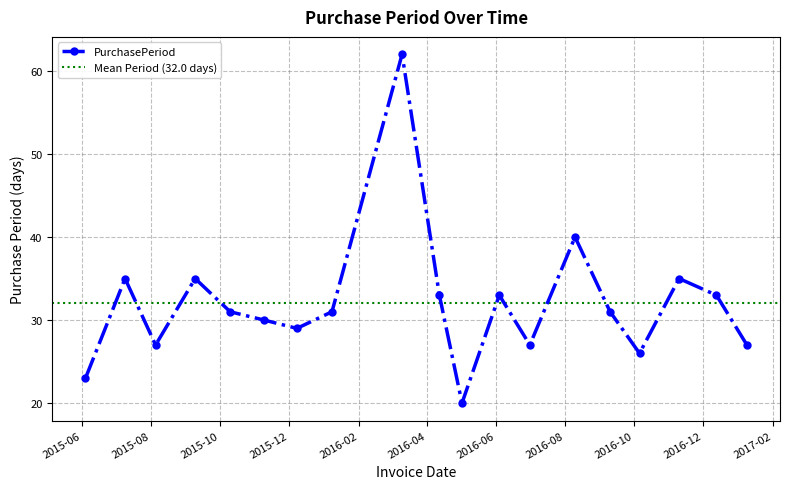

Reading left to right, extract all data points from this chart.

23	35	27	35	31	30	29	31	62	33	20	33	27	40	31	26	35	33	27